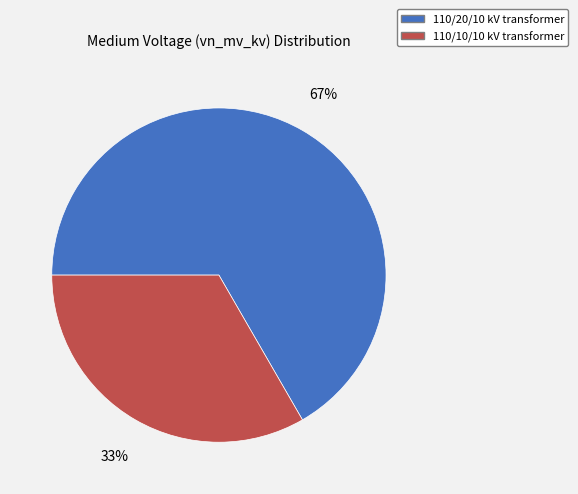

Is there any slice that represents more than half of the pie?

Yes